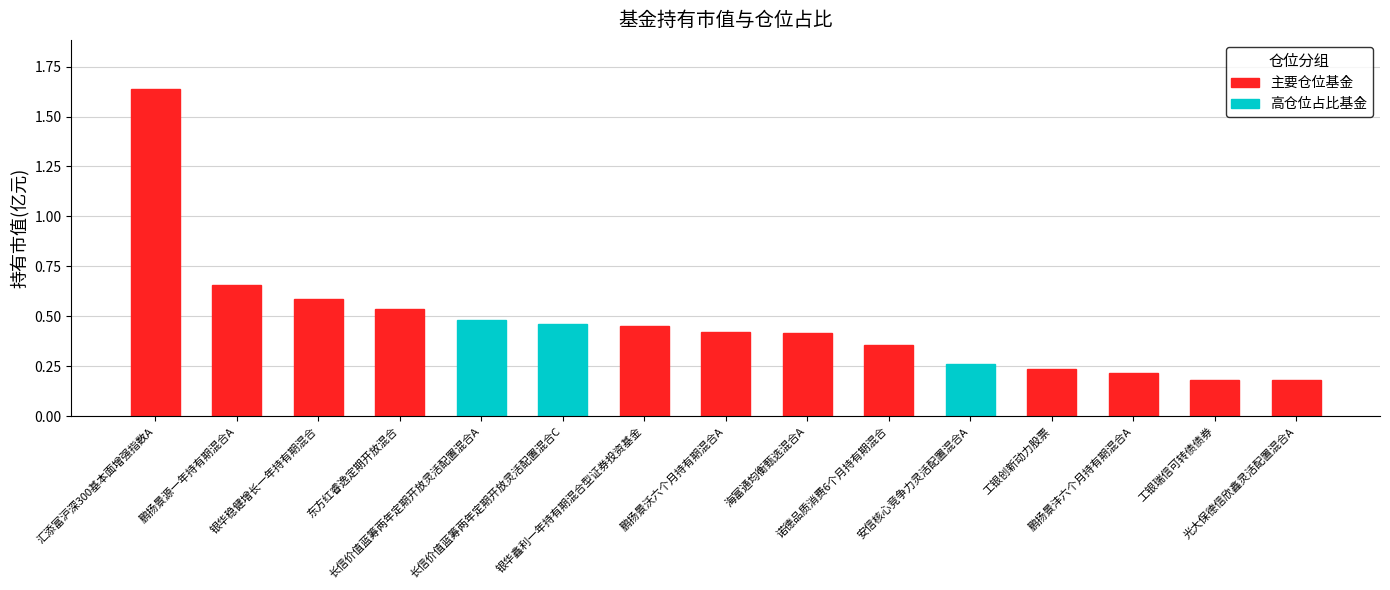

What is the change in value from 东方红睿逸定期开放混合 to 长信价值蓝筹两年定期开放灵活配置混合C?

-0.1